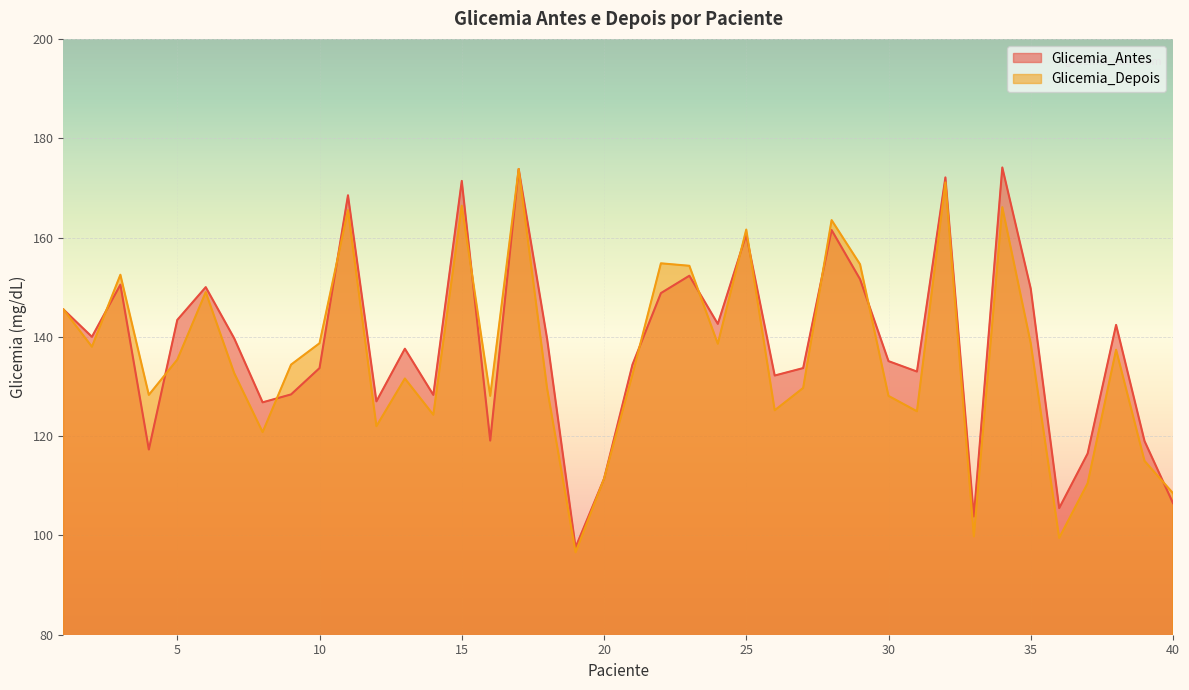

At which label does Glicemia_Depois first exceed 134?

1